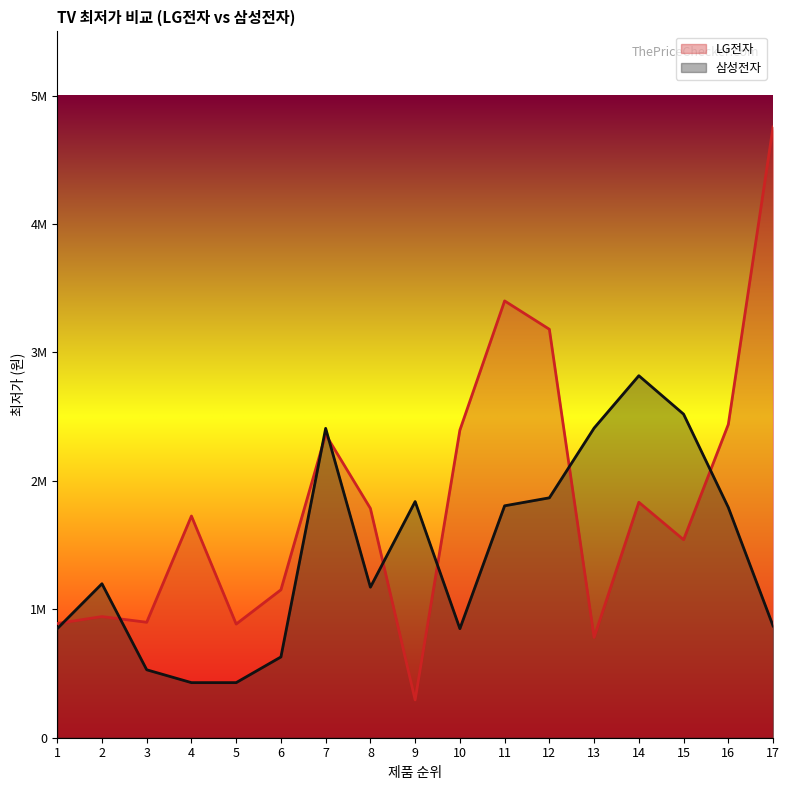

Between which two adjacent categories do LG전자 and 삼성전자 first intersect?

1 and 2